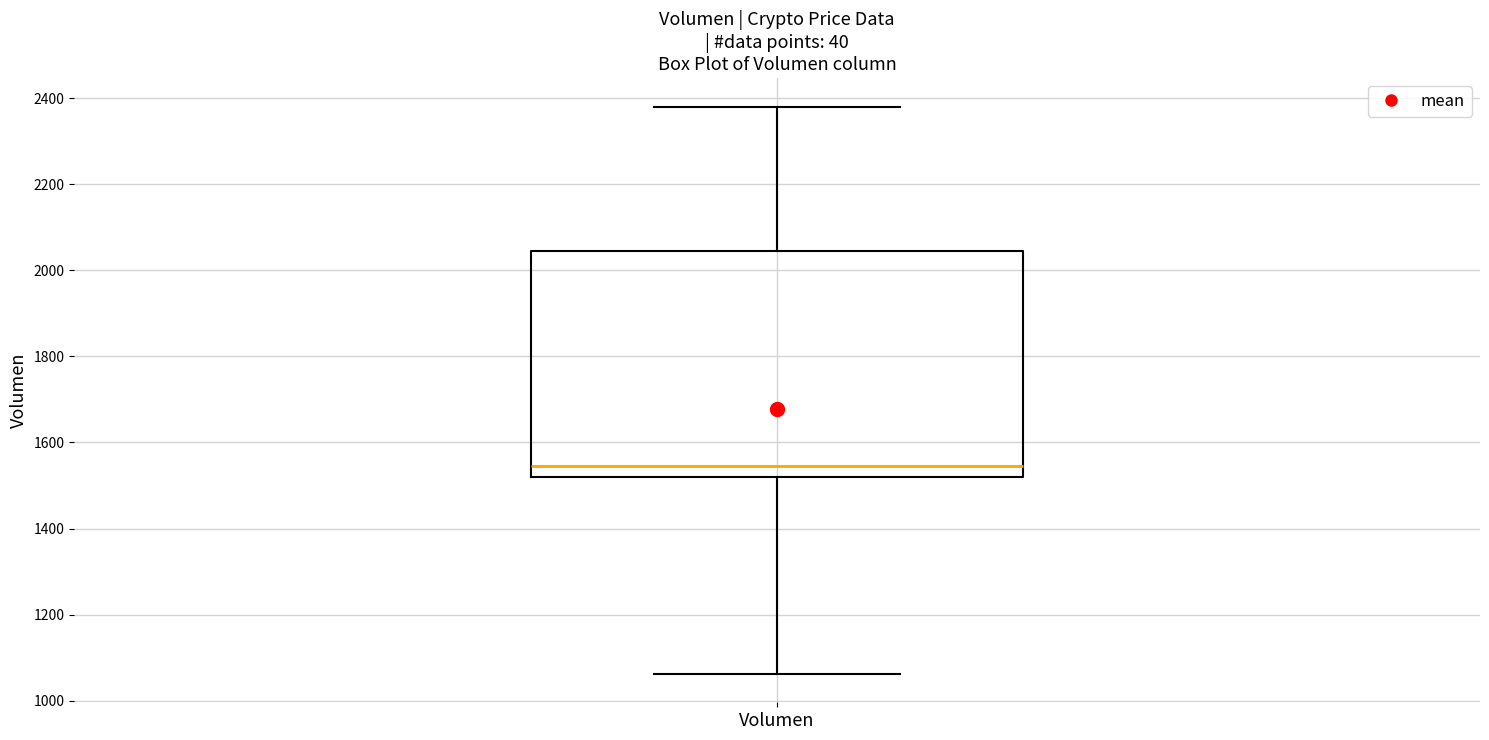

Transcribe this box plot: give where the median line is, the range the box spans, and where the two whiskers end, as read against the y-axis. The values are not printed on the chart, so give them approximately, as read against the axis.

median 1540, box 1520 to 2040, whiskers 1060 to 2380